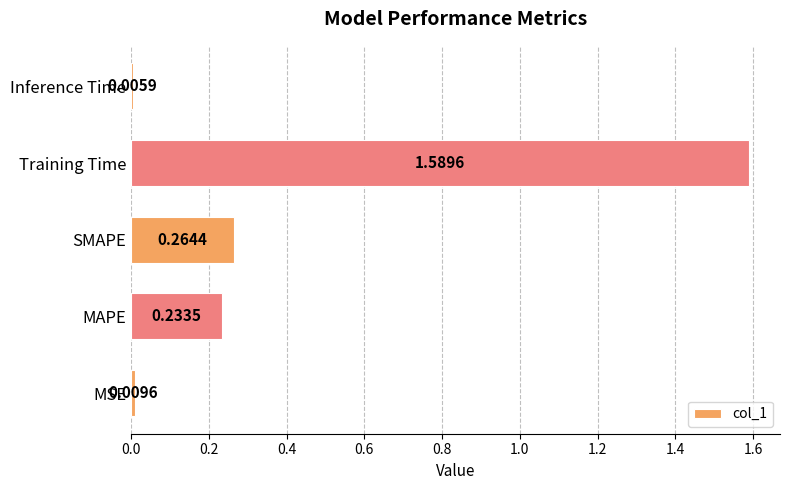

List the labels in order of value, largest first.

Training Time, SMAPE, MAPE, MSE, Inference Time